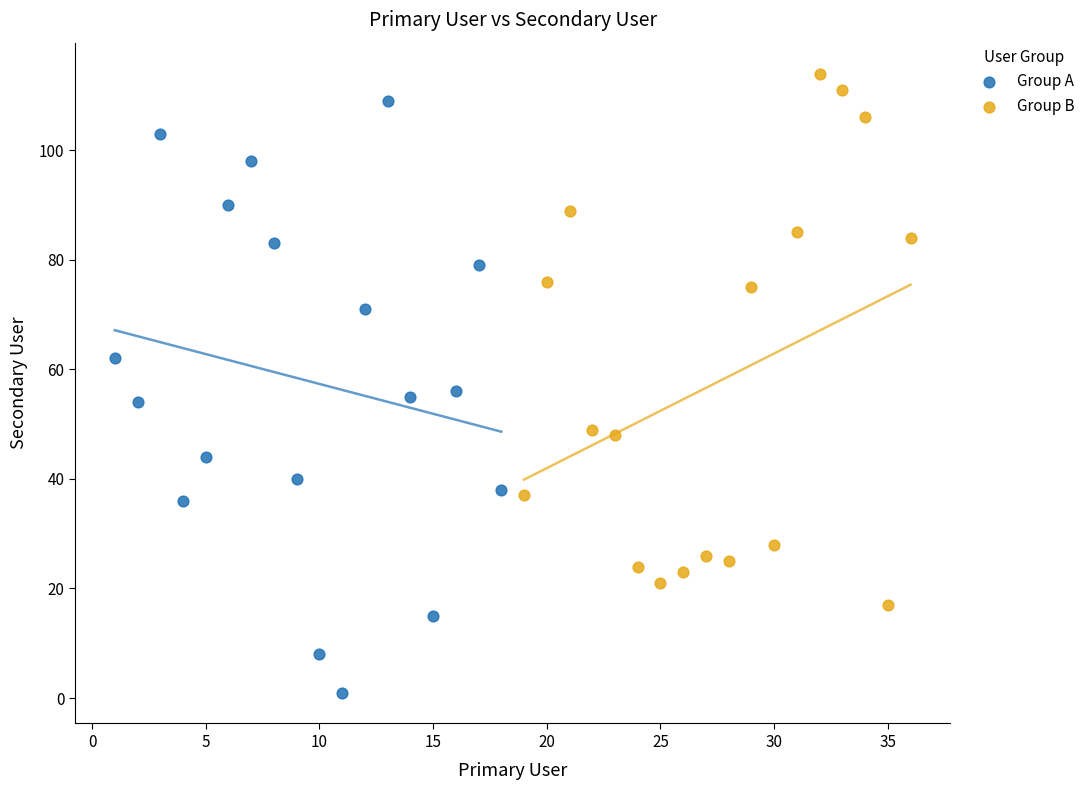

Which series has the largest Y range (max minus min)?

Group A